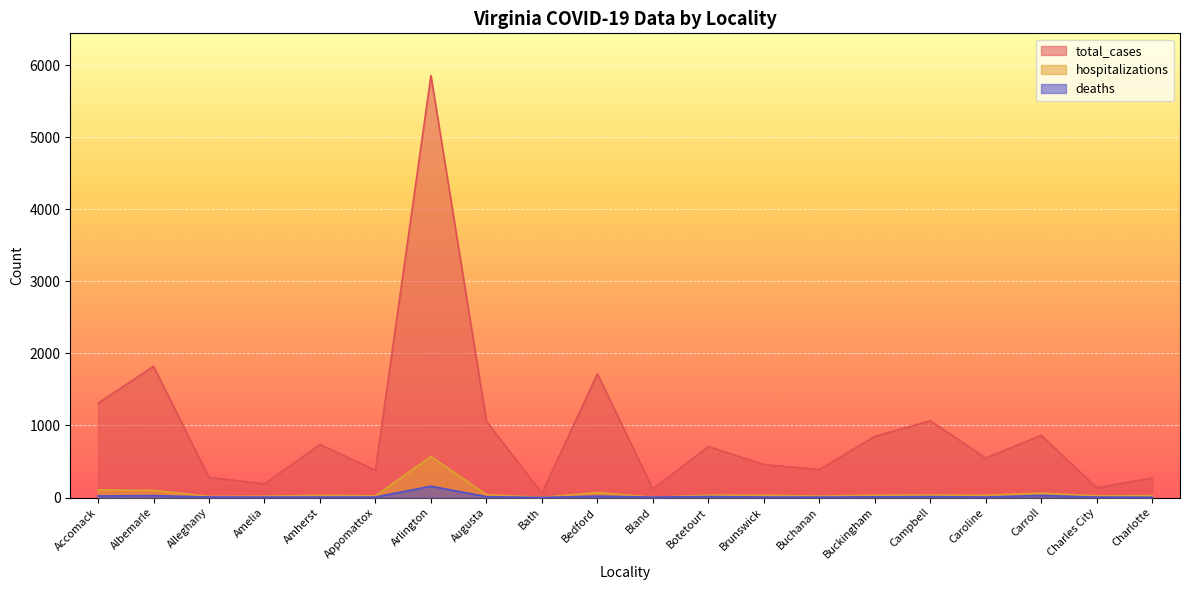

Reading right to left, list all the values displayed in this chart.

total_cases: 272	135	862	548	1065	849	388	458	707	117	1717	58	1059	5856	379	735	190	280	1821	1308
hospitalizations: 25	24	61	32	34	32	19	32	32	4	69	1	40	569	23	30	18	16	99	105
deaths: 4	5	29	6	12	9	5	6	13	5	19	0	11	157	6	6	6	7	26	21